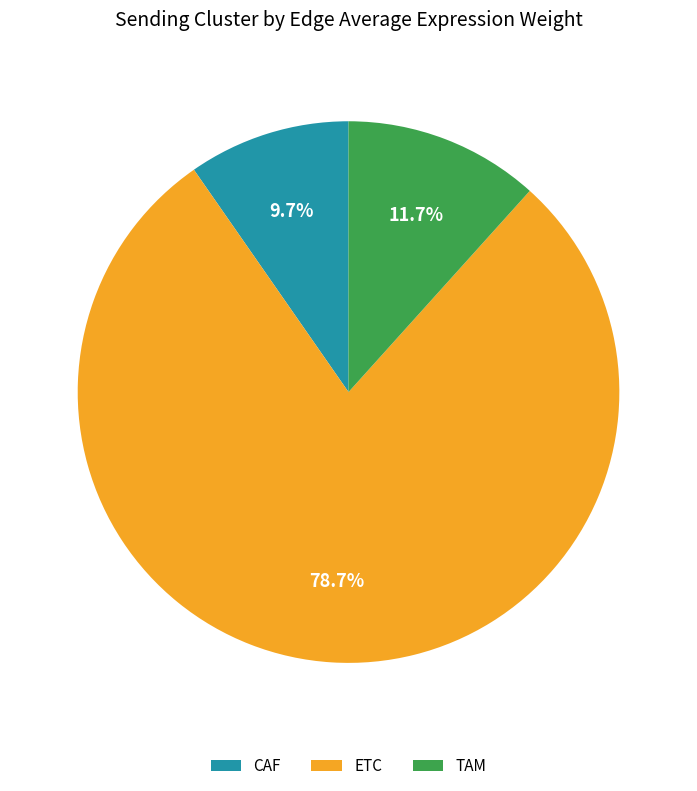

True or false: TAM accounts for 1% of the total.

False